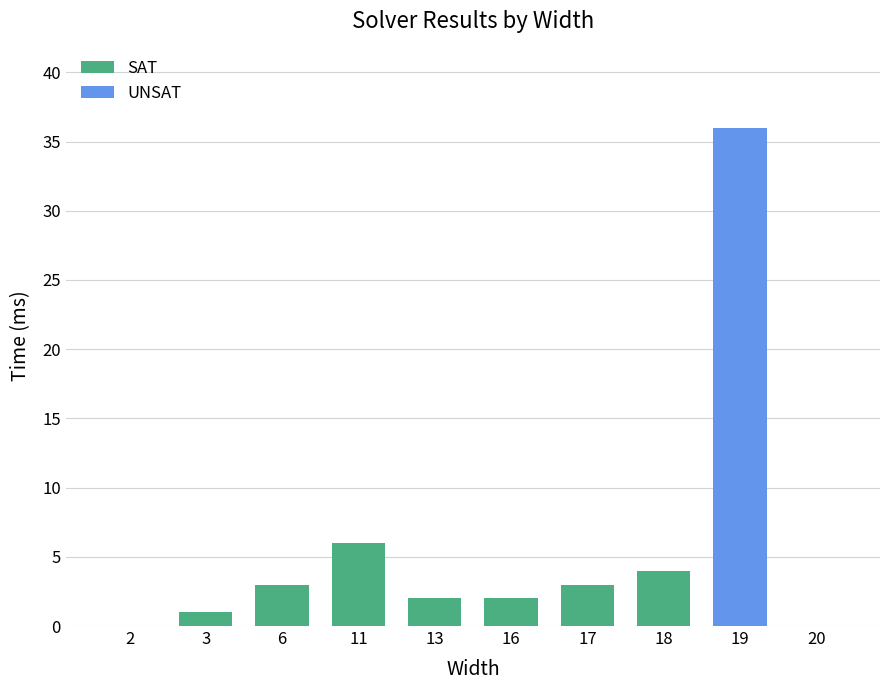

The chart shows a value of 36 at 19. True or false?

True